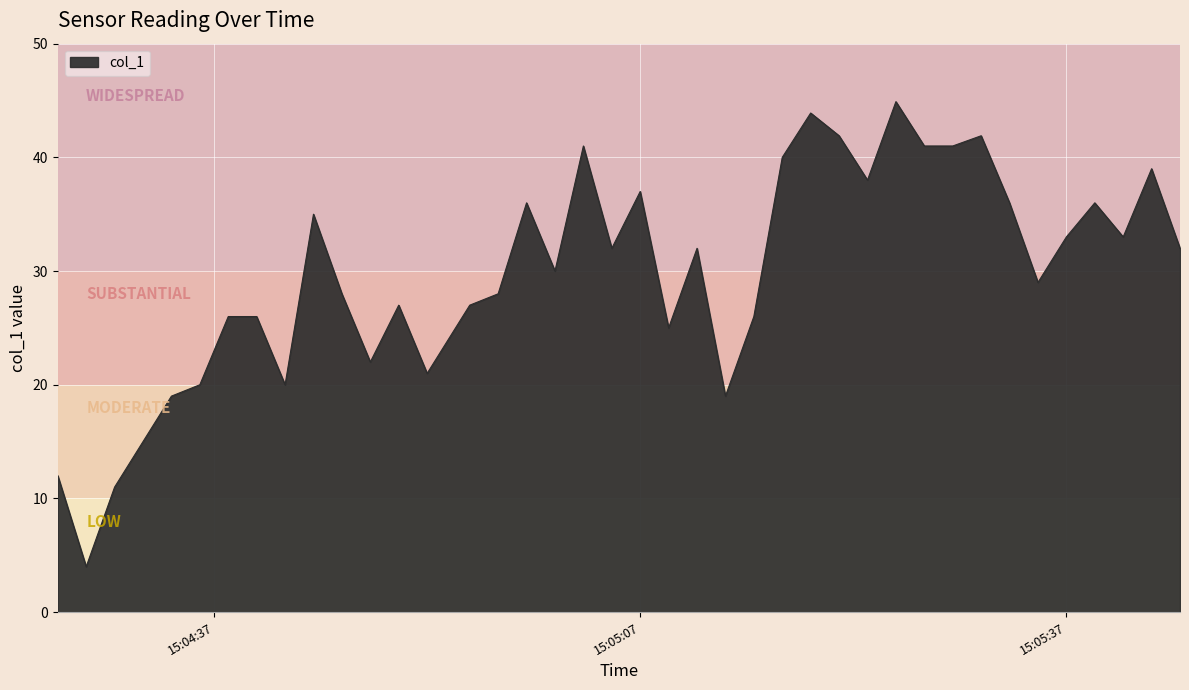

What is the greatest value displayed?

44.9